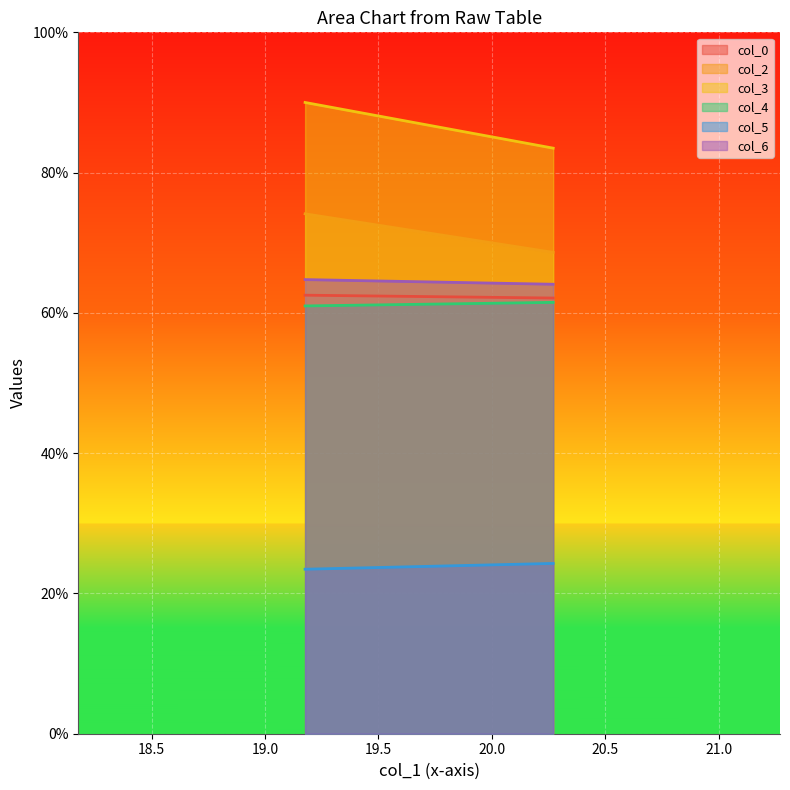

At how many categories does at least one series exceed 57?

2